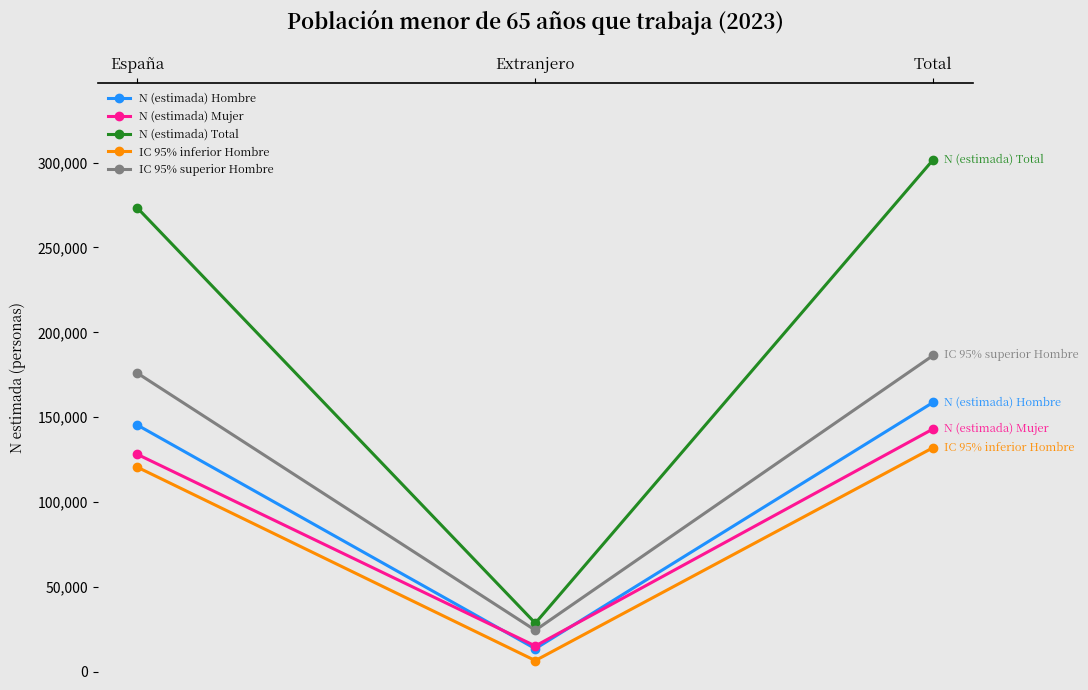

At which label is IC 95% superior Hombre closest to 105367?

España